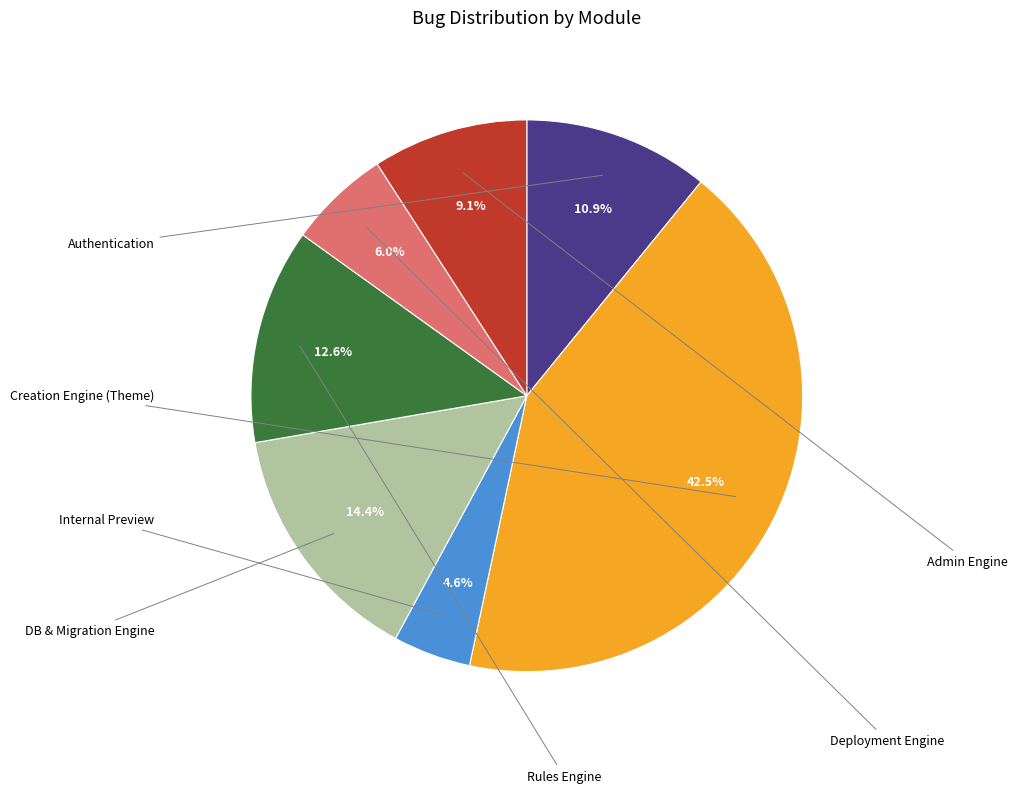

Does any single category account for the majority?

No